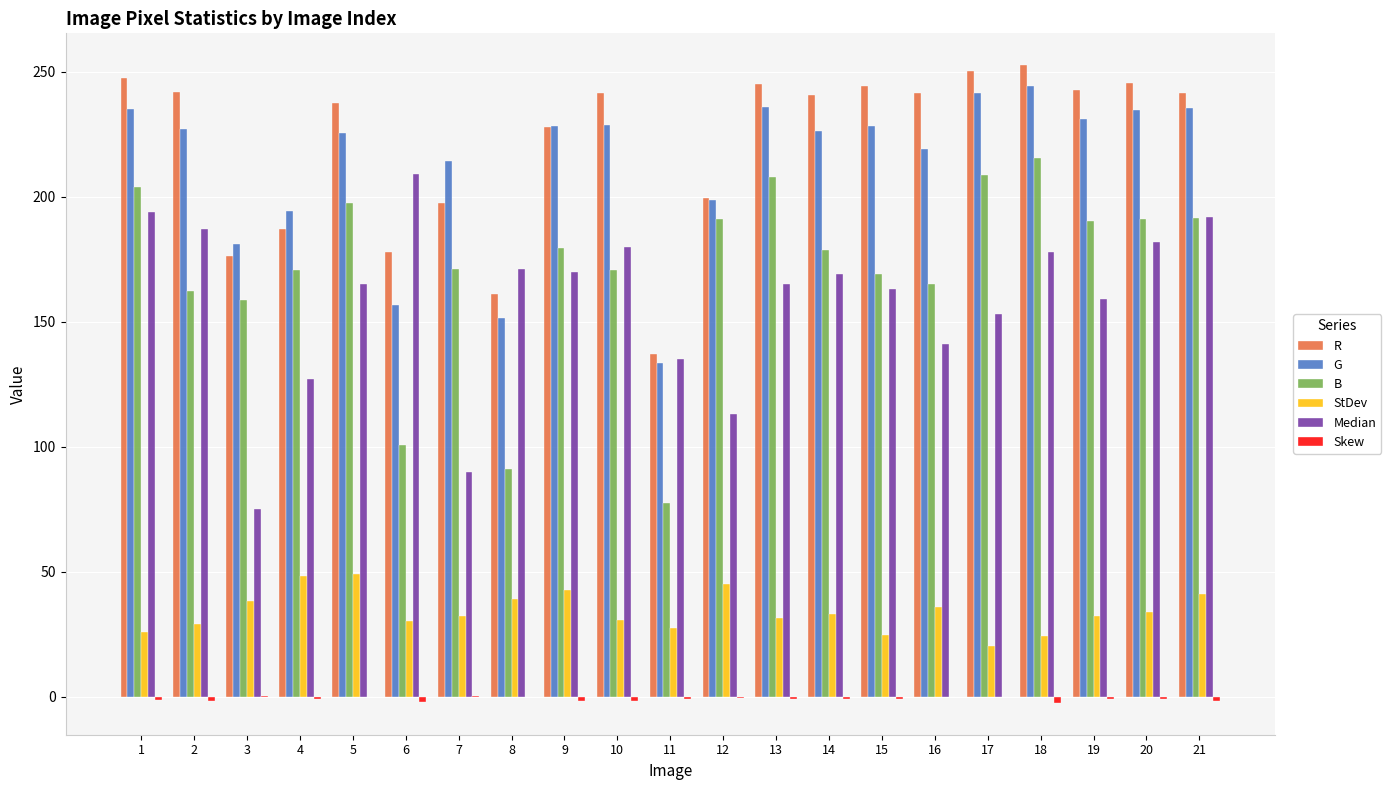

What is the maximum value shown in the chart?

252.5